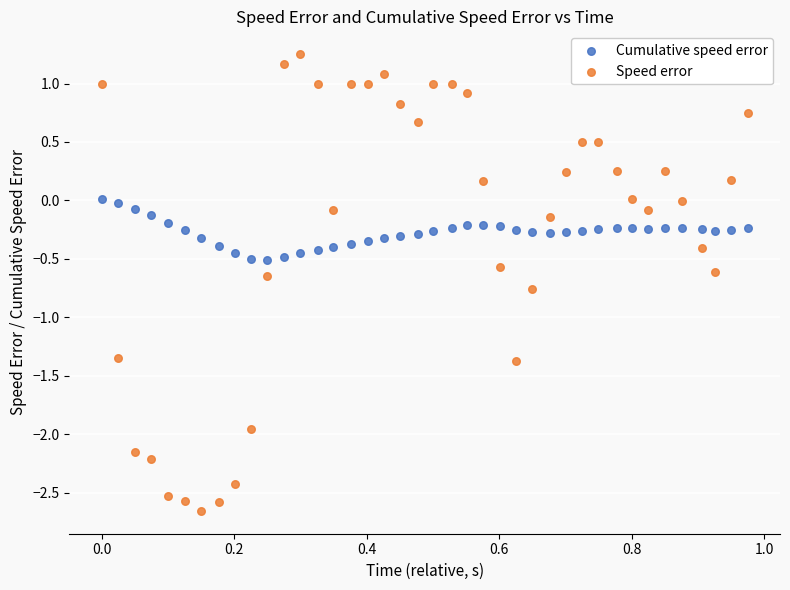

Which series reaches the minimum Y coordinate?

Speed error